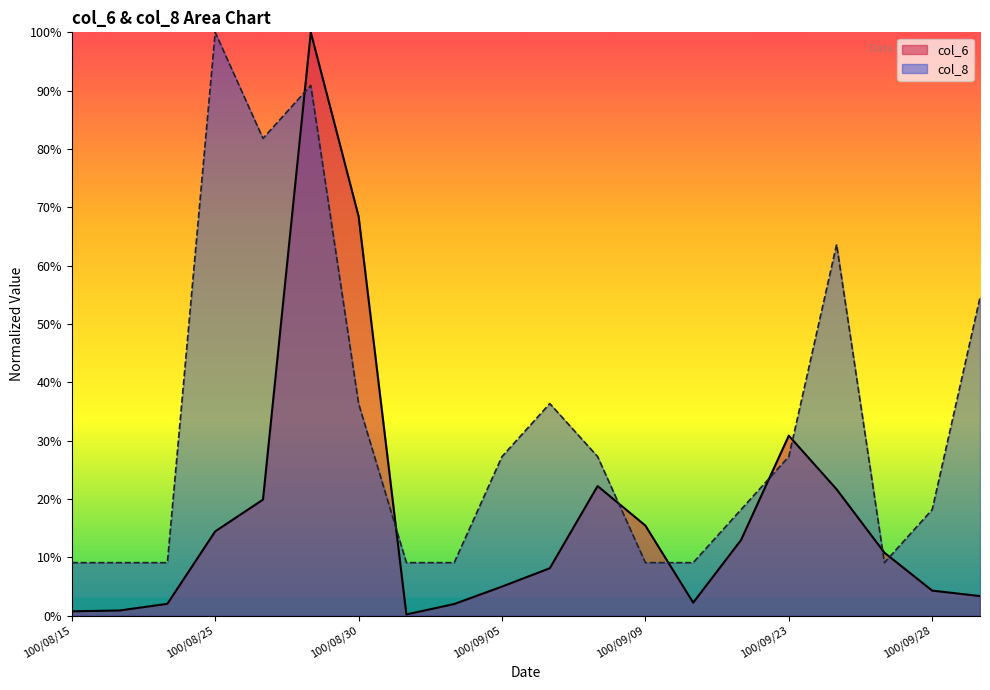

The value of col_8 at 100/09/30 is 54.5. True or false?

True